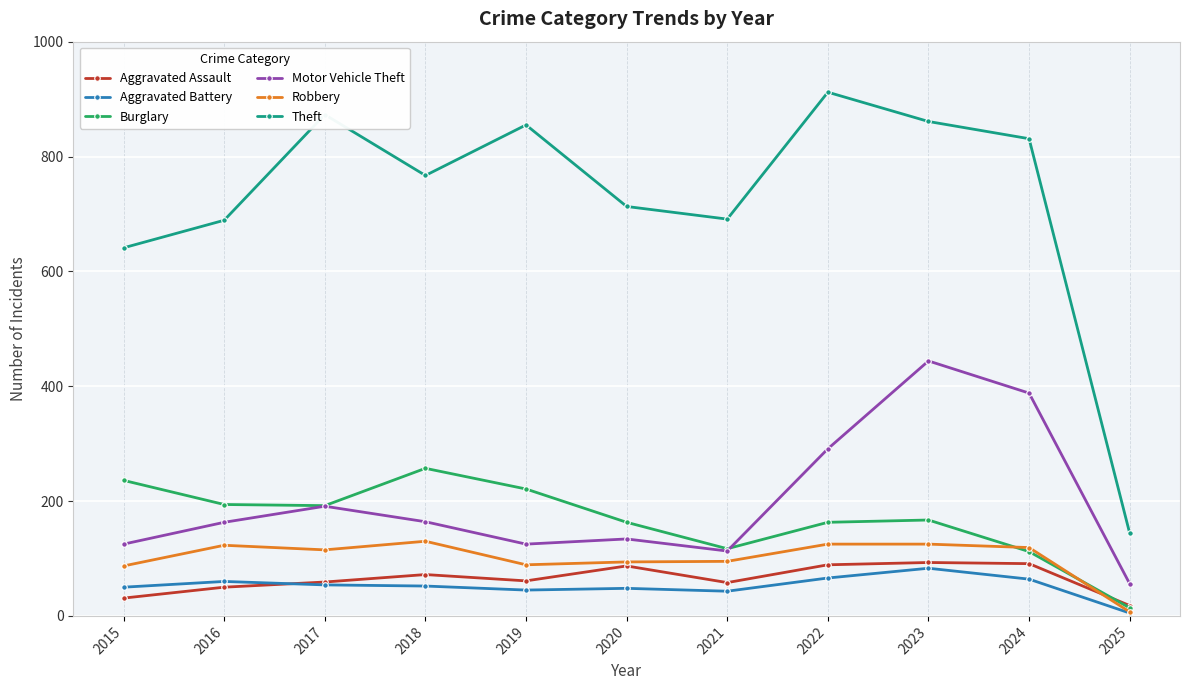

Which series changed the most between 2017 and 2025?

Theft